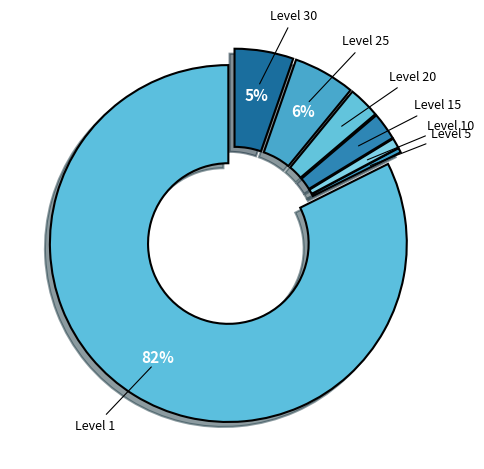

How many segments does this pie chart have?

7